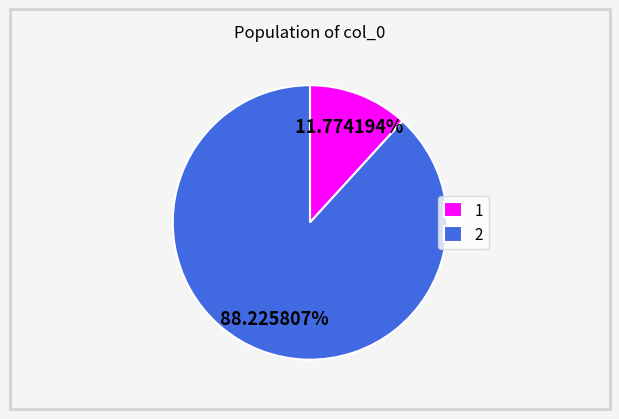

Which category has the smallest portion of the pie?

1